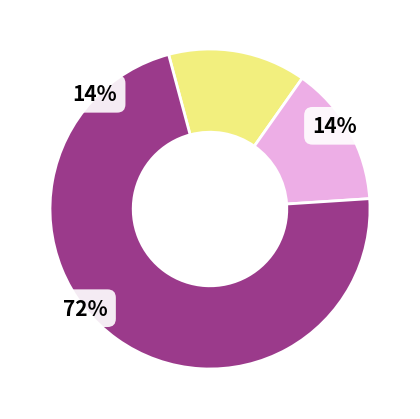

To the nearest percent, what percentage of the pie is 1222811?

14%